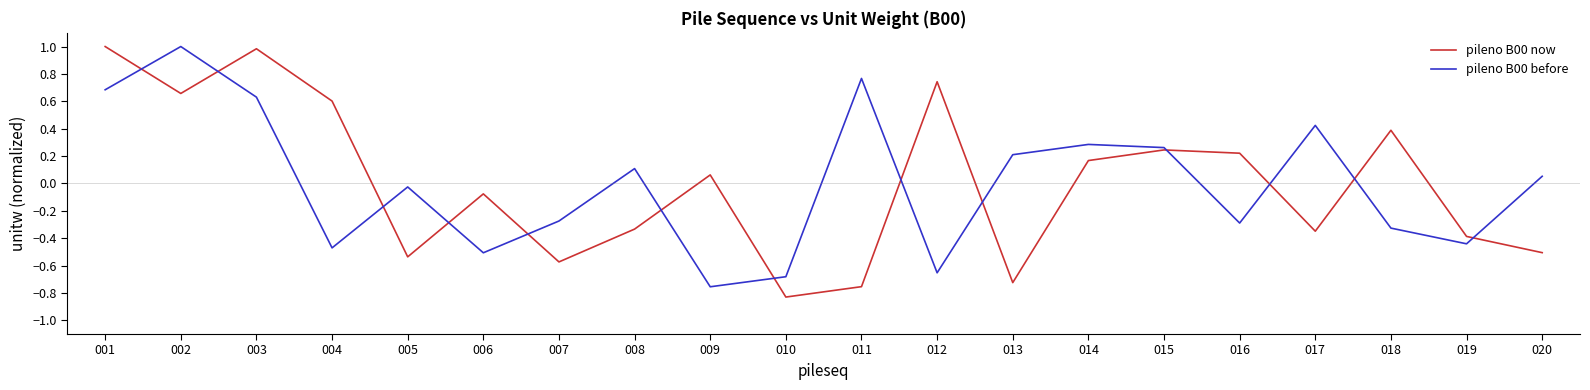

The value of pileno B00 before at 004 is -0.3. True or false?

False